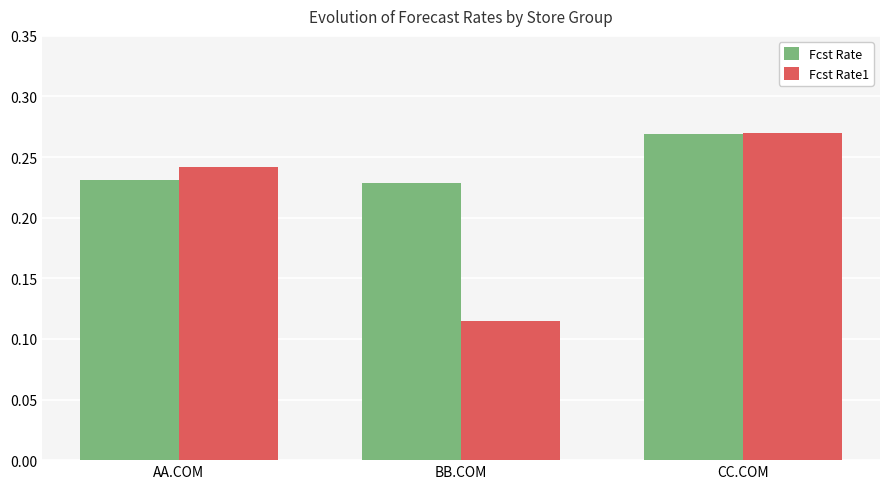

Which series changed the most between AA.COM and BB.COM?

Fcst Rate1